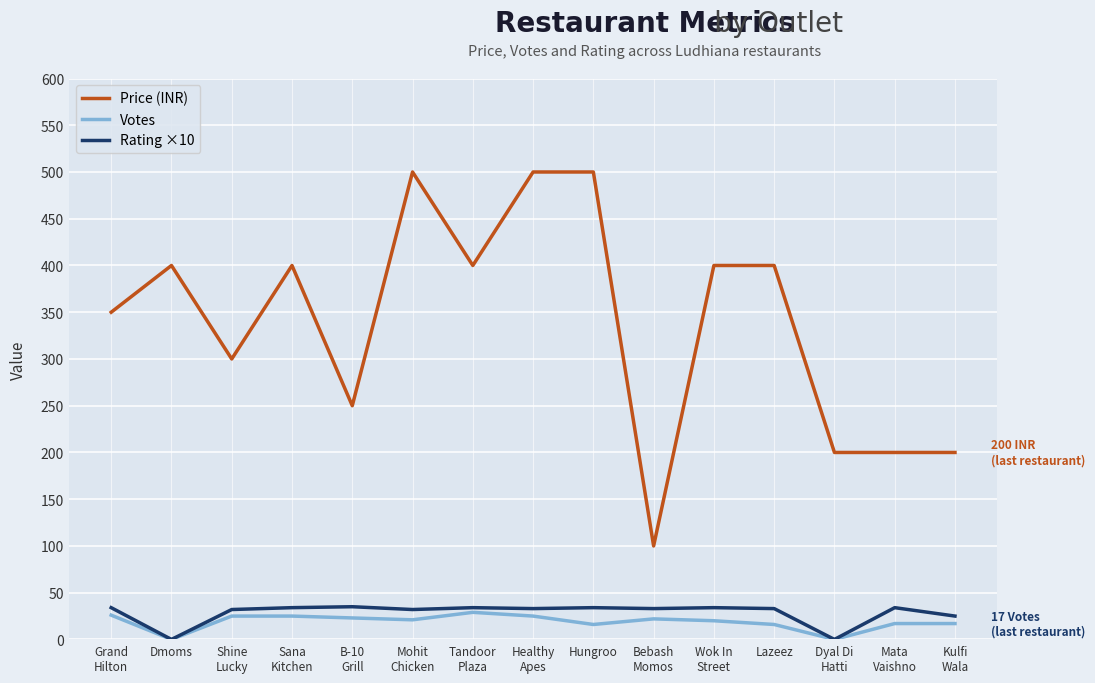

True or false: Price (INR) and Rating ×10 intersect in this chart.

False